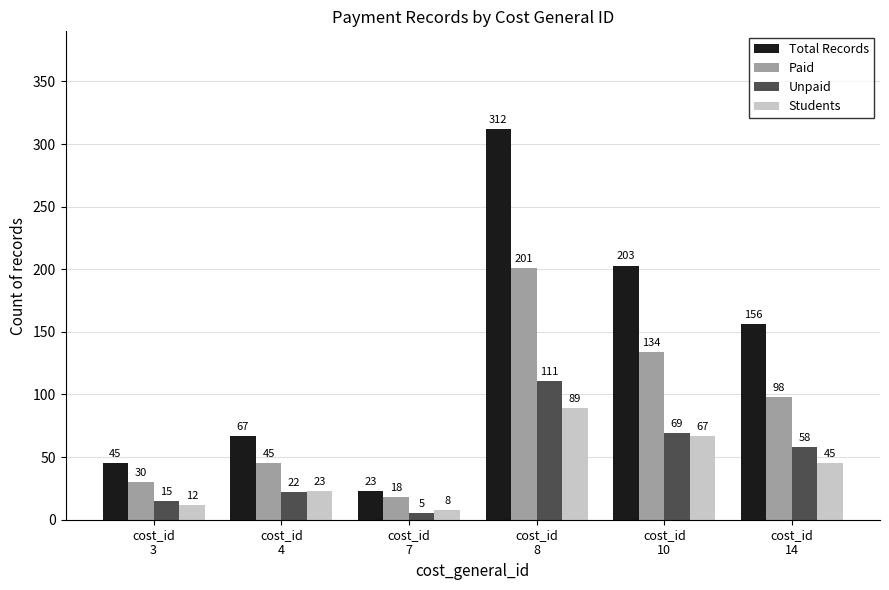

List the labels in order of Students value, largest first.

cost_id
8, cost_id
10, cost_id
14, cost_id
4, cost_id
3, cost_id
7